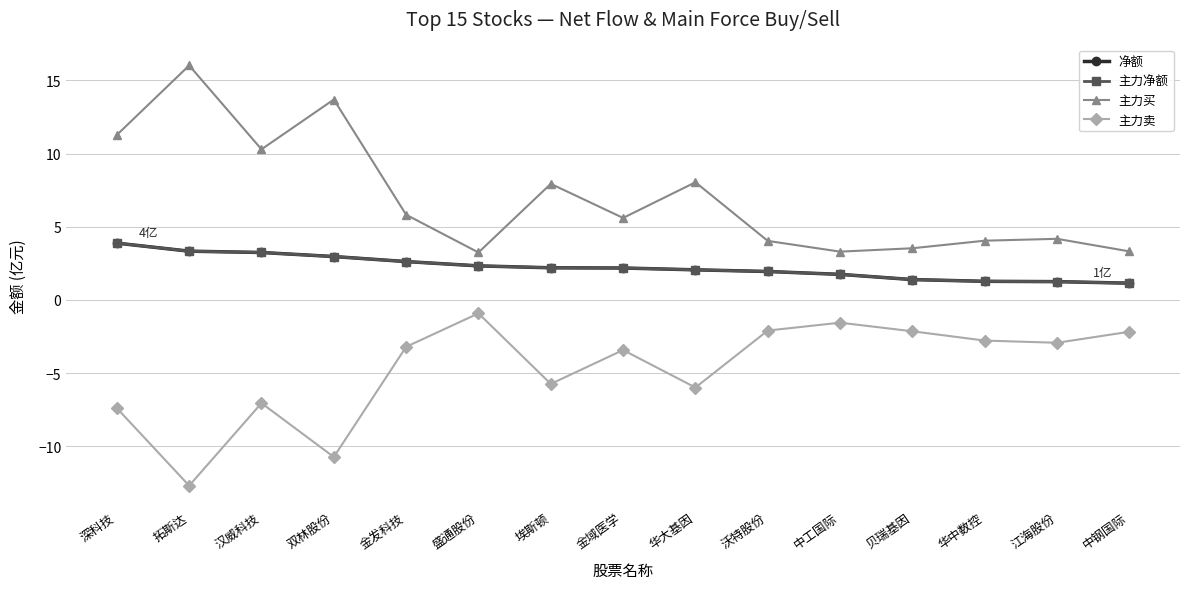

Does the chart have visible grid lines?

Yes